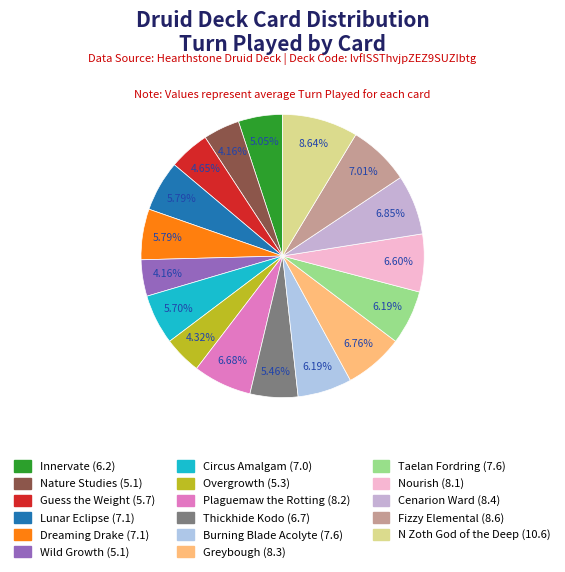

Which slice is the largest?

9 (N Zoth)